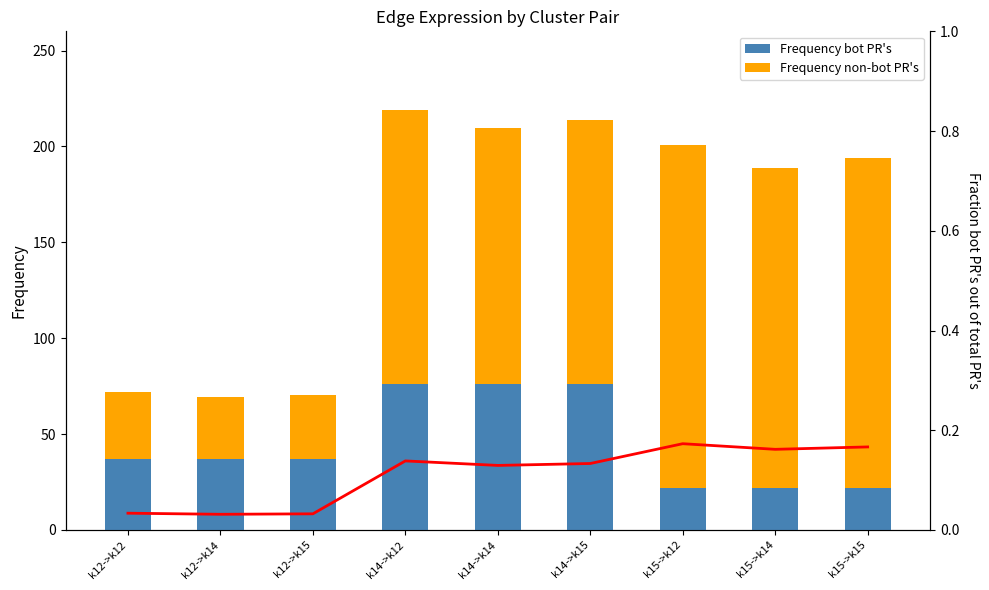

Reading left to right, transcribe all the data shown in this chart.

Ligand-expressing cells: 37.0	37.0	37.0	76.0	76.0	76.0	22.0	22.0	22.0
Edge average expression weight: 34.7	32.5	33.4	142.9	133.6	137.6	178.6	166.9	171.9
Fraction (derived specificity): 0.0	0.0	0.0	0.1	0.1	0.1	0.2	0.2	0.2